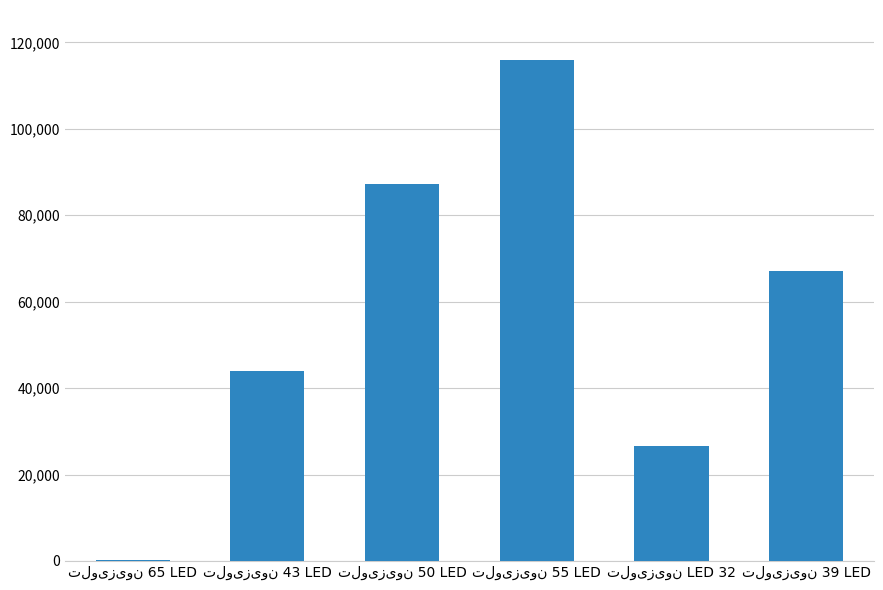

Are the bars grouped side by side (vs. stacked)?

No